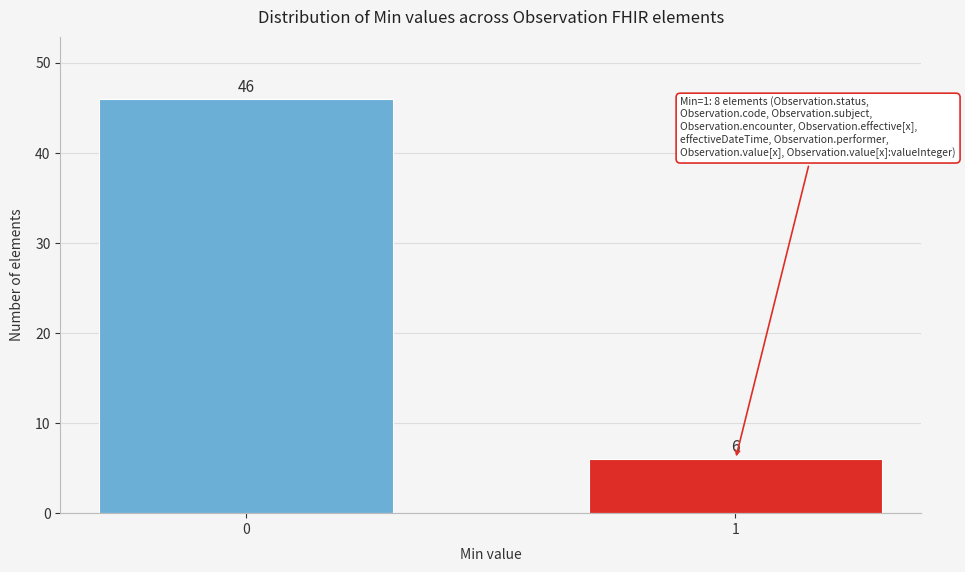

Reading left to right, transcribe all the data shown in this chart.

0=46	1=6